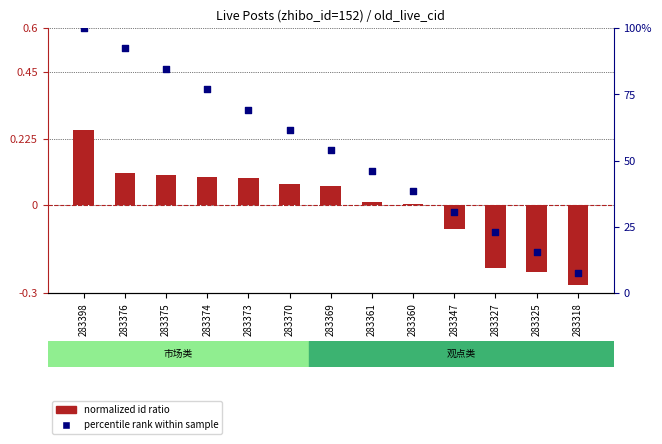

Is the value of percentile rank within sample at 283327 greater than the value of normalized id ratio at 283325?

Yes